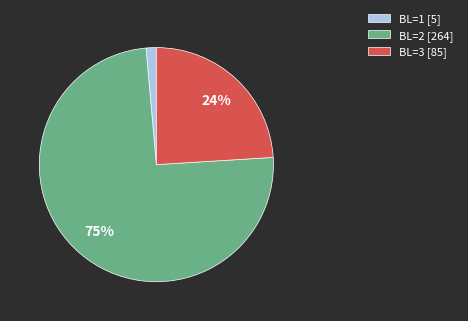

To the nearest percent, what portion does BL=1 [5] represent?

1%